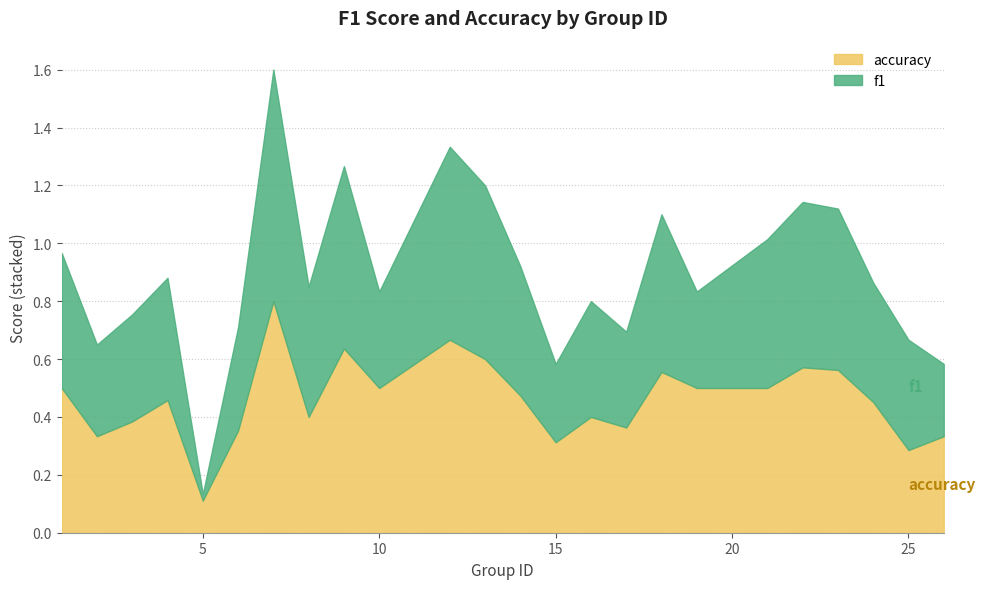

Does the chart have visible grid lines?

Yes